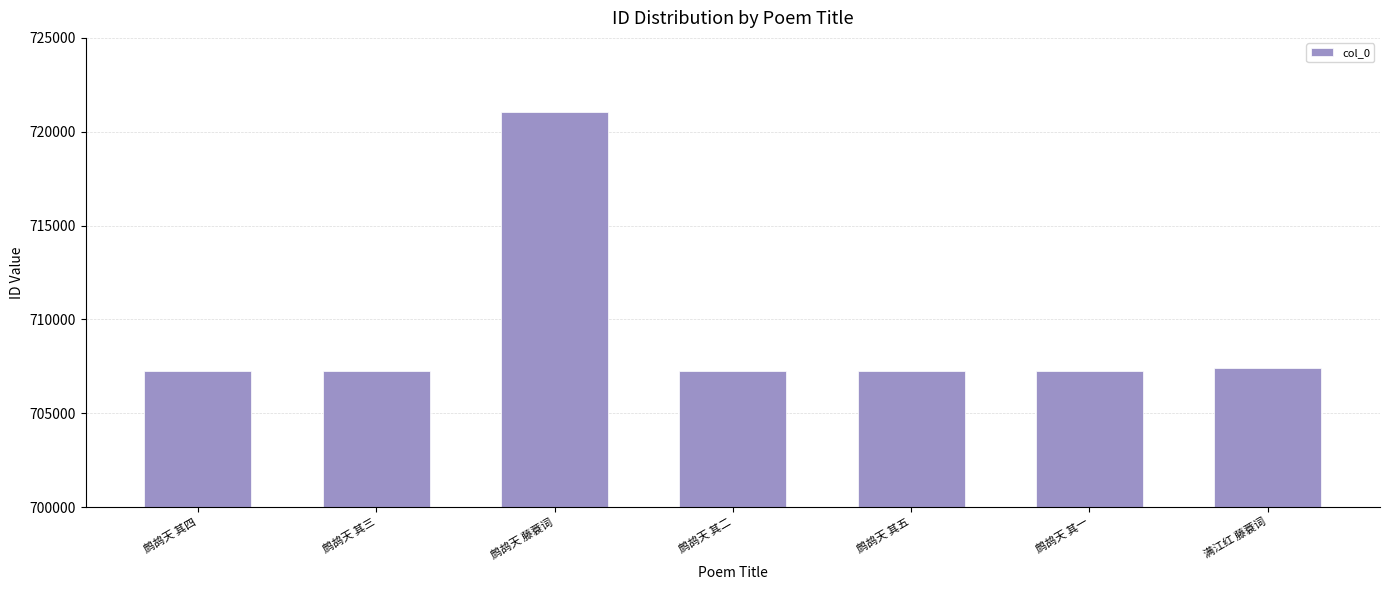

What is the change in value from 鹧鸪天 其四 to 鹧鸪天 其三?

-1